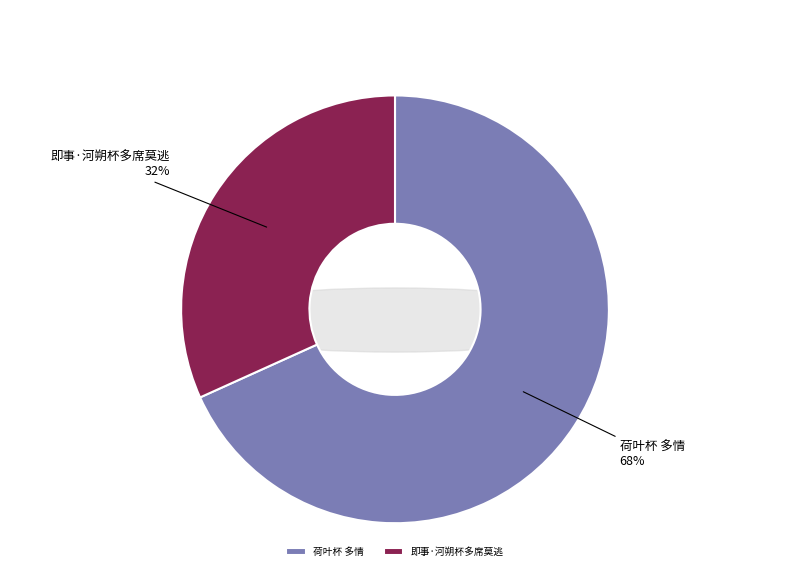

The 即事·河朔杯多席莫逃 slice represents 39% of the pie. True or false?

False